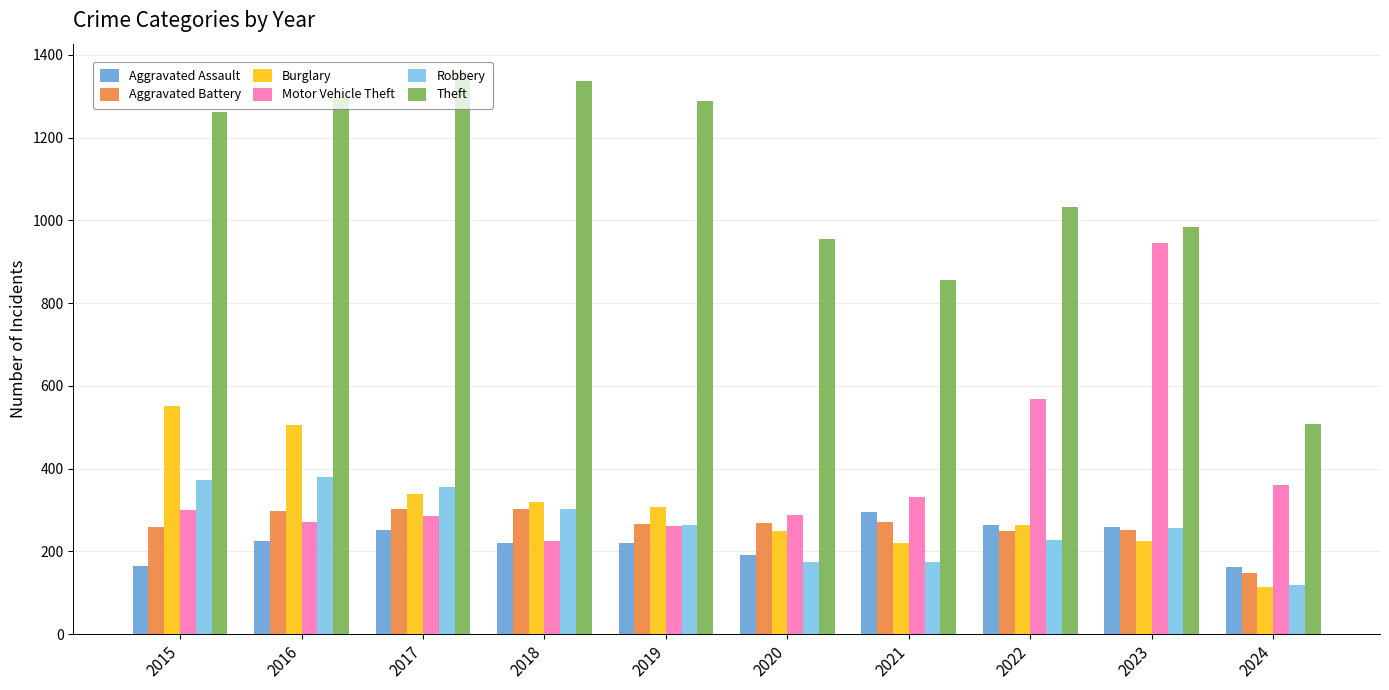

Which series changed the most between 2021 and 2024?

Theft